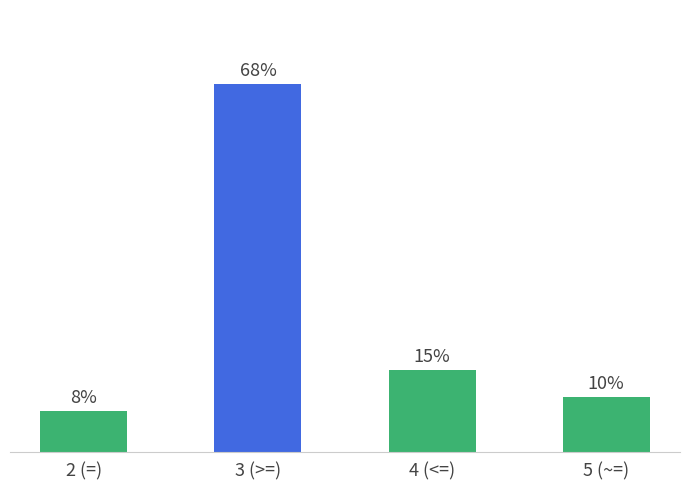

Are the bars horizontal?

No